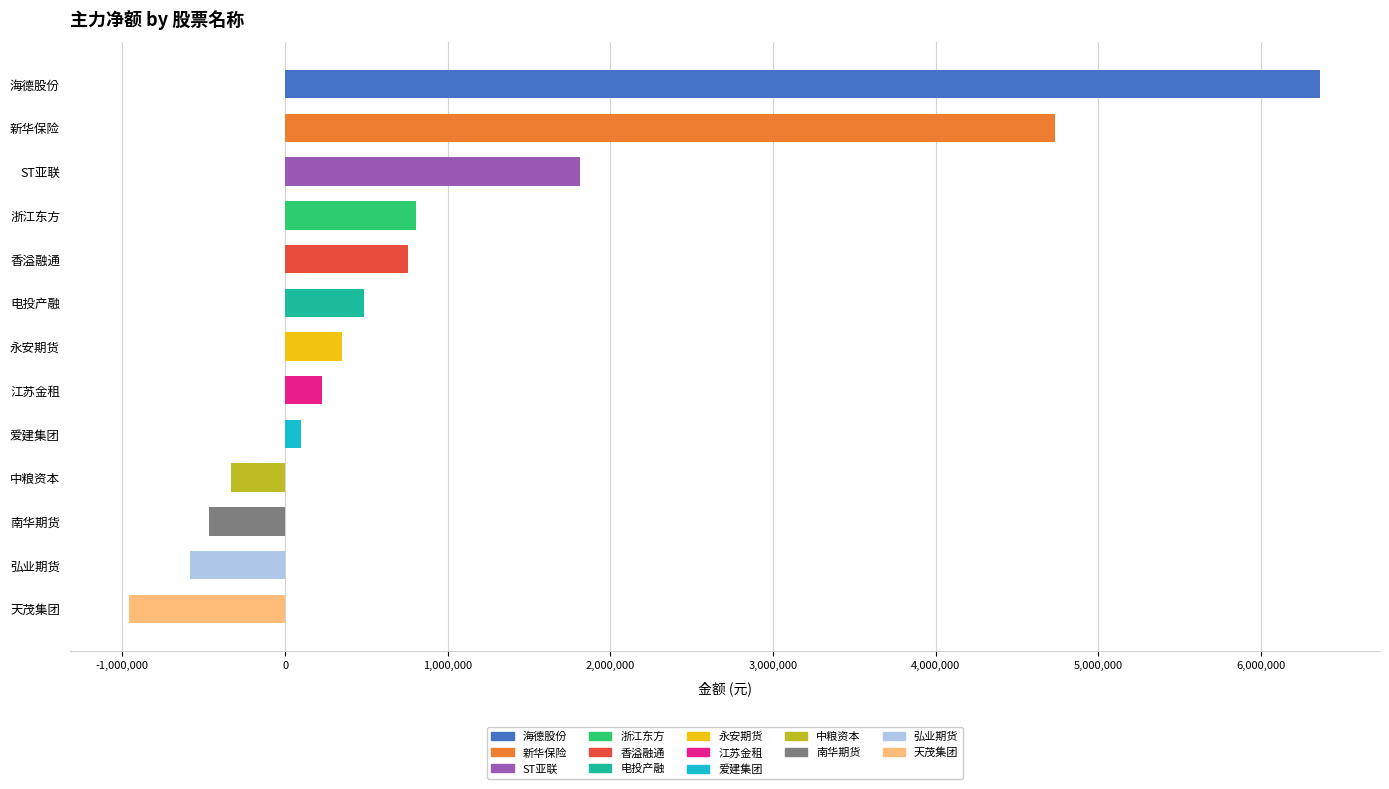

How many values are below zero?

4